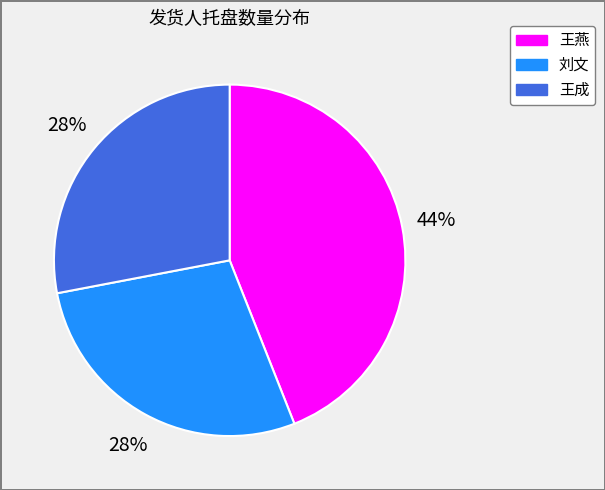

To the nearest percent, what is the difference between the largest and smallest slice percentages?

16%